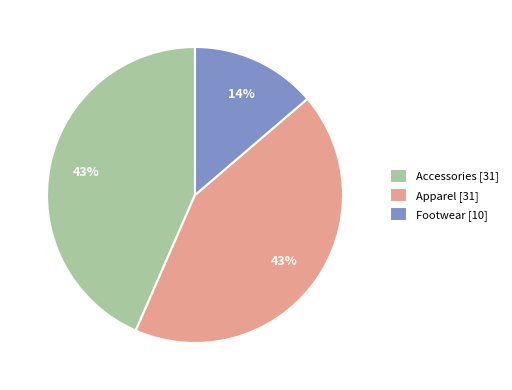

Is it true that Accessories [31] is 38% of the pie?

False